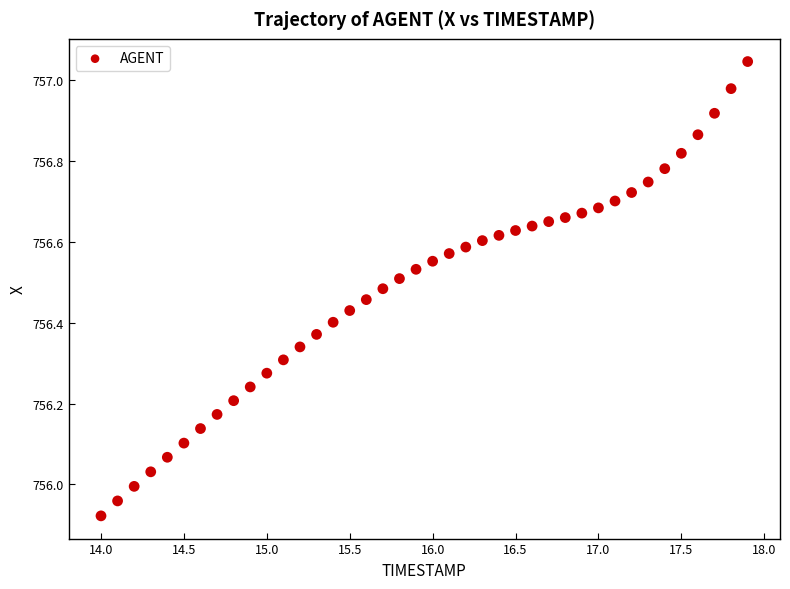

What is the range of Y values (max minus min)?

1.1